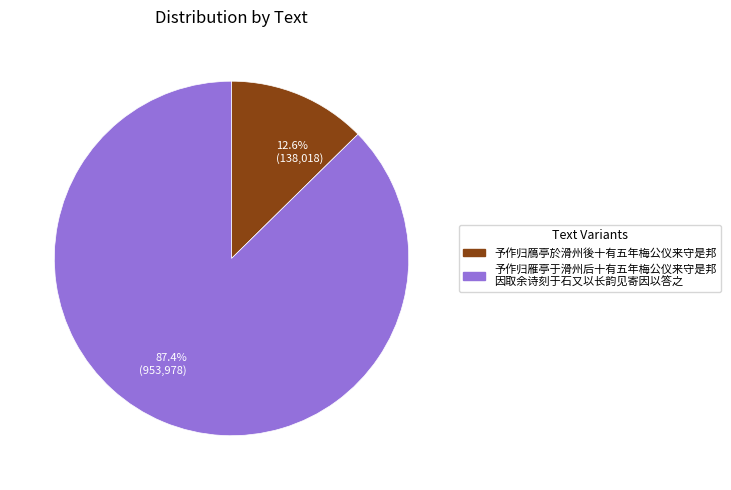

Which has a higher value, 予作归鴈亭於滑州後十有五年梅公仪来守是邦 or 予作归雁亭于滑州后十有五年梅公仪来守是邦 因取余诗刻于石又以长韵见寄因以答之?

予作归雁亭于滑州后十有五年梅公仪来守是邦 因取余诗刻于石又以长韵见寄因以答之